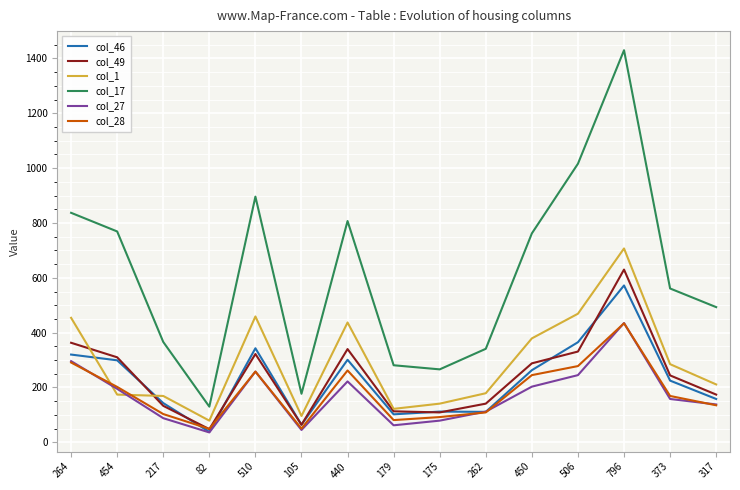

Where do col_1 and col_49 first cross each other?

264 and 454